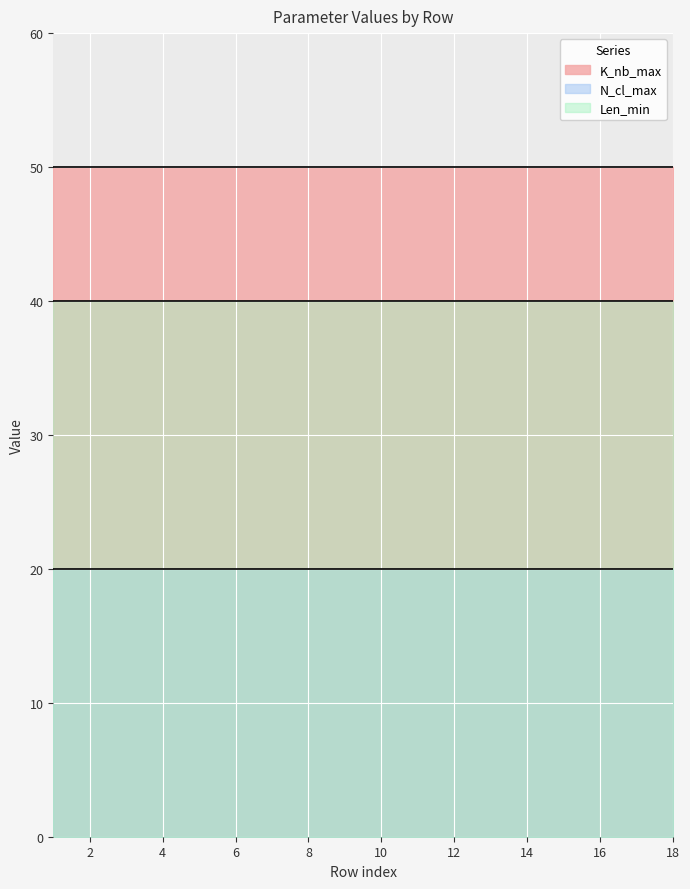

Reading left to right, what are all the values shown in this chart?

K_nb_max: 0=50	1=50	2=50	3=50	4=50	5=50	6=50	7=50	8=50	9=50	10=50	11=50	12=50	13=50	14=50	15=50	16=50	17=50
N_cl_max: 0=20	1=20	2=20	3=20	4=20	5=20	6=20	7=20	8=20	9=20	10=20	11=20	12=20	13=20	14=20	15=20	16=20	17=20
Len_min: 0=40	1=40	2=40	3=40	4=40	5=40	6=40	7=40	8=40	9=40	10=40	11=40	12=40	13=40	14=40	15=40	16=40	17=40